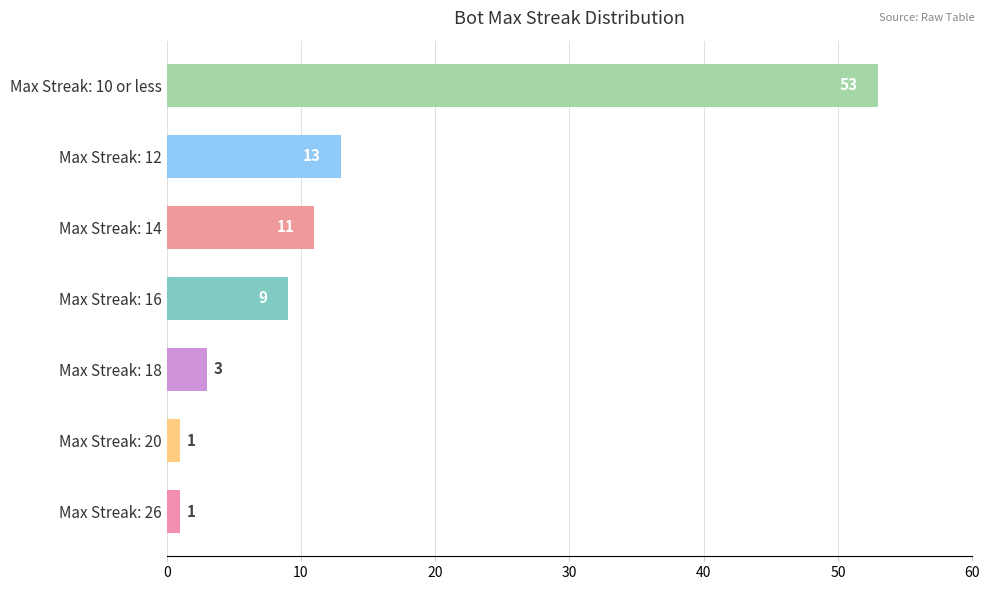

The value at Max Streak: 12 is 20. True or false?

False